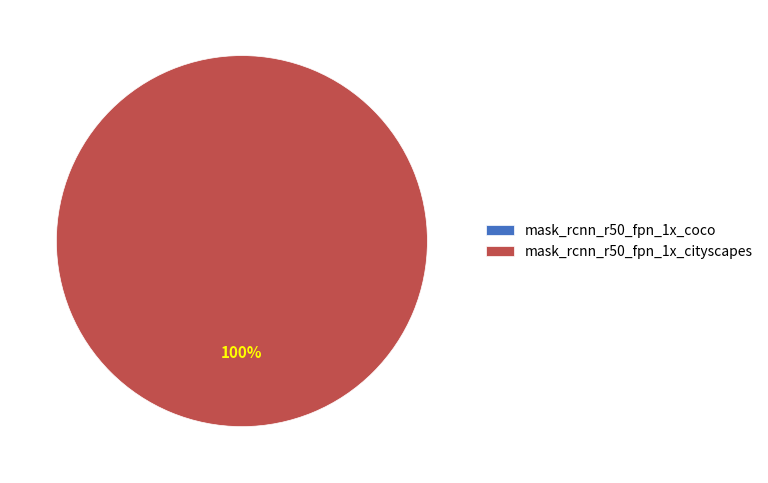

Which category has the smallest portion of the pie?

mask_rcnn_r50_fpn_1x_coco